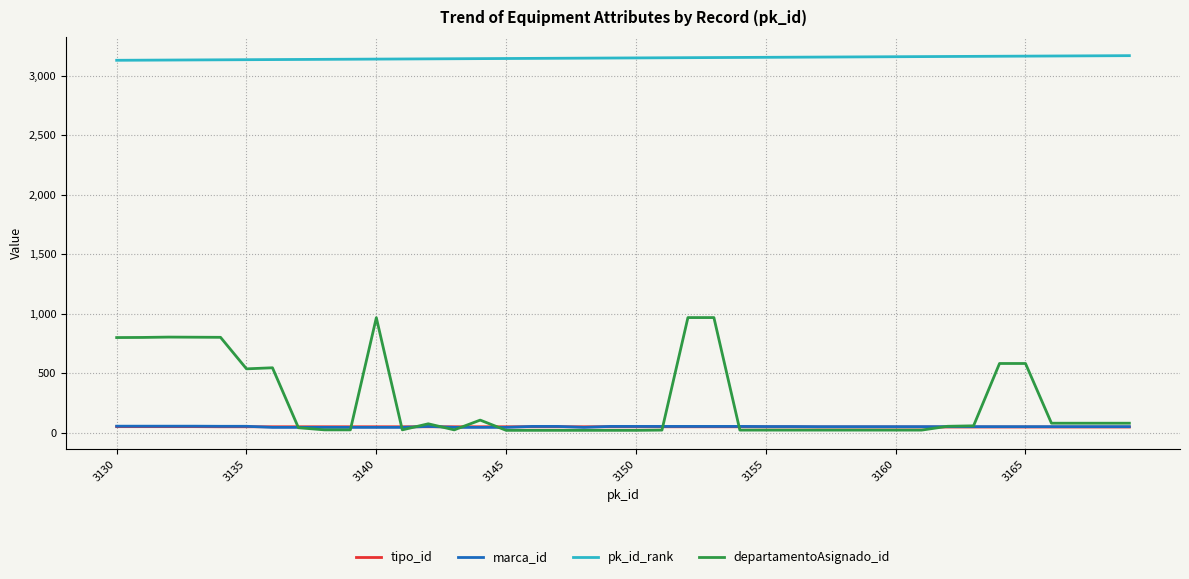

How many lines are shown in the chart?

4